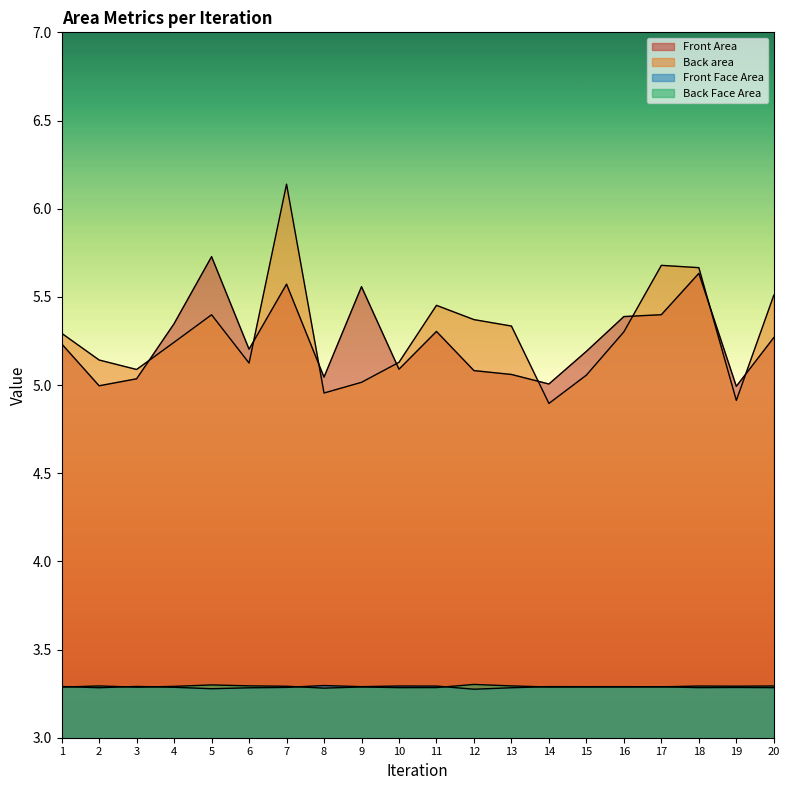

What is the approximate value of Back area at 16?

5.3